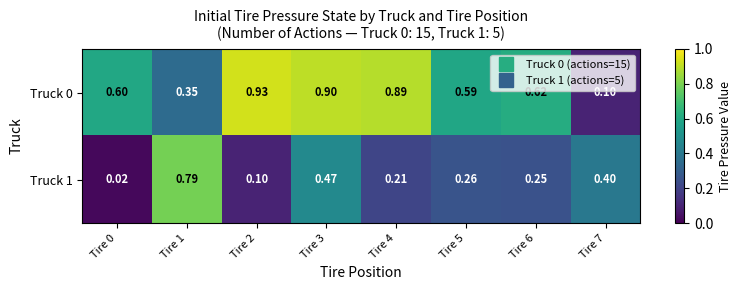

Rank the series by their maximum value, from highest to lowest.

Truck 0, Truck 1